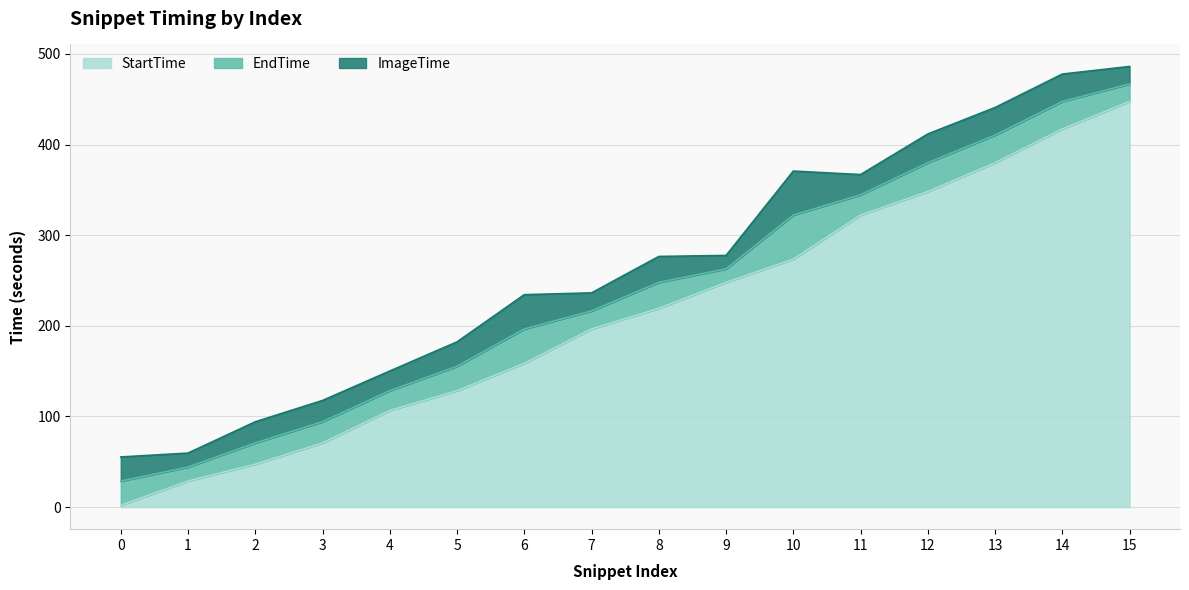

What is the value of the StartTime point at the 8th from the left?

196.5